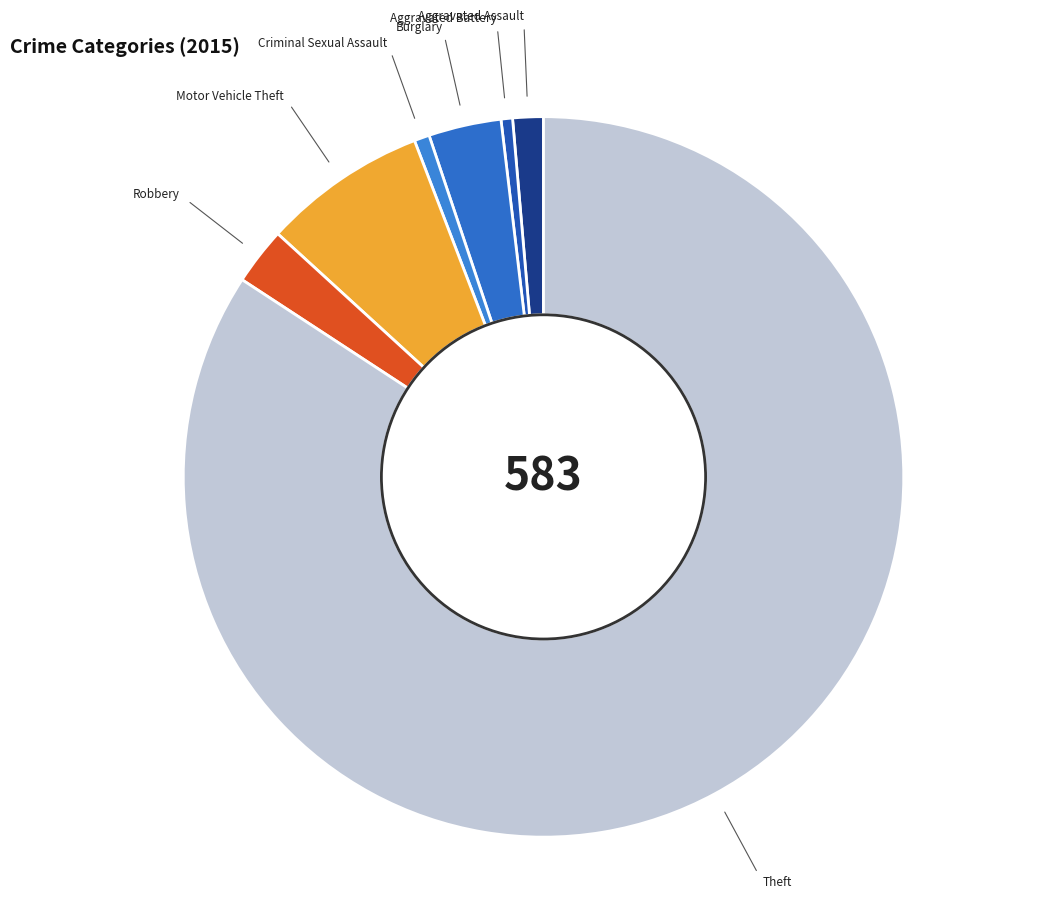

Is there any slice that represents more than half of the pie?

Yes